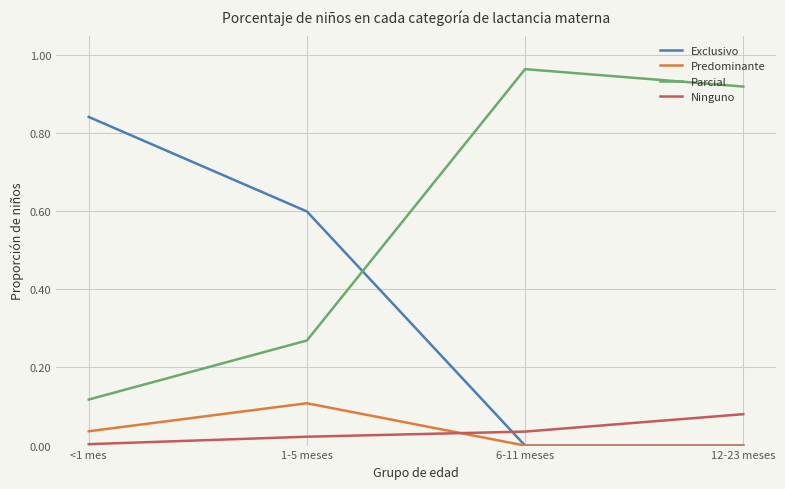

True or false: Exclusivo and Ninguno intersect in this chart.

True